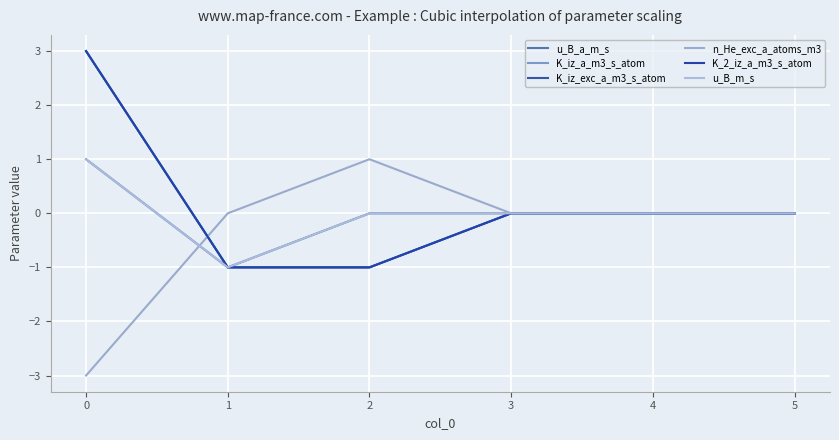

True or false: n_He_exc_a_atoms_m3 and u_B_a_m_s intersect in this chart.

True